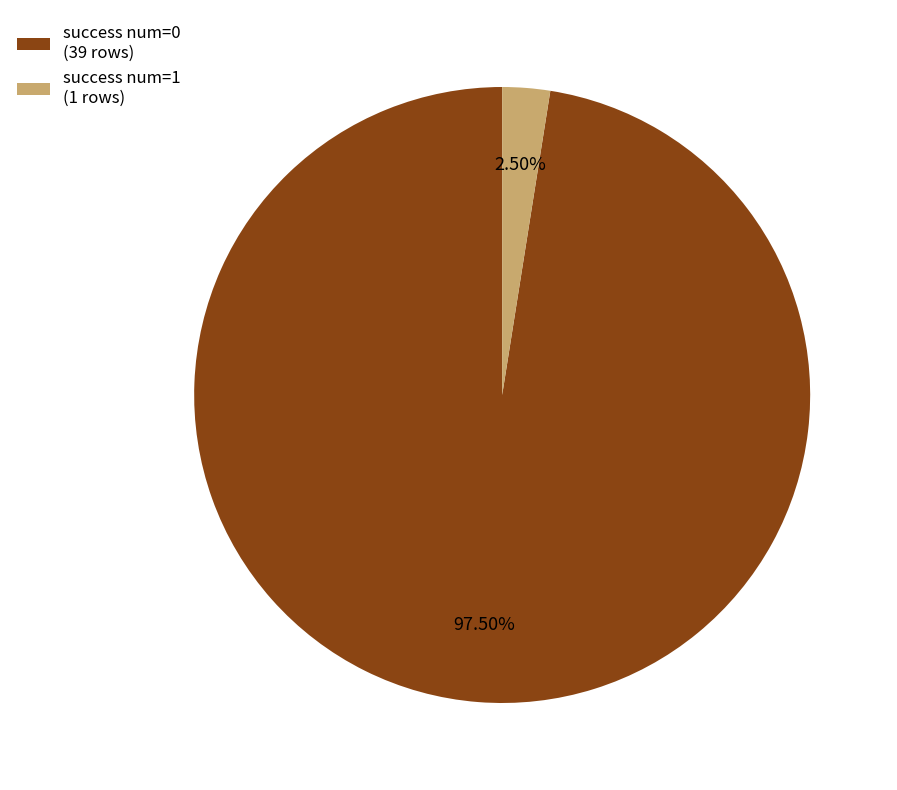

Which category has the biggest portion of the pie?

success num=0 (39 rows)